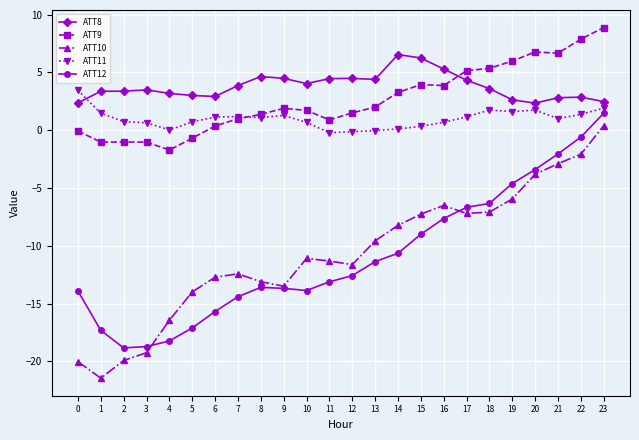

How many distinct data groups are displayed?

5